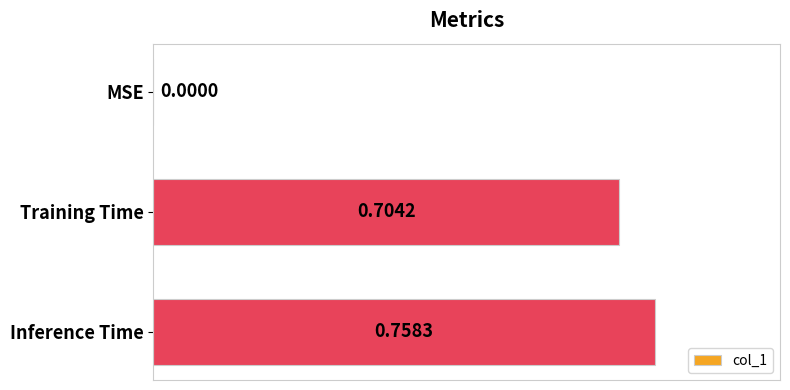

At which label is the value closest to 0?

MSE